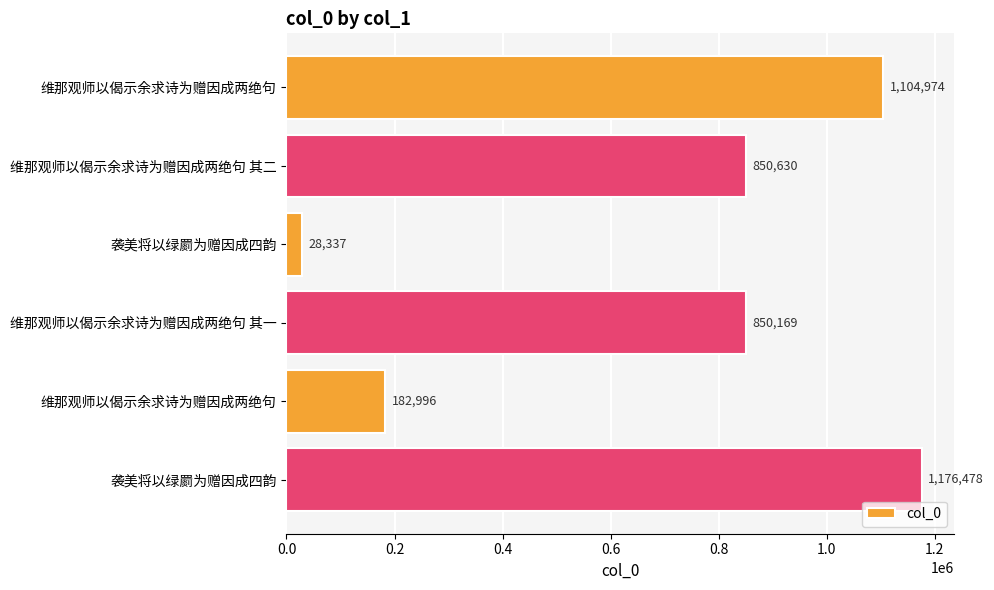

How many bars are there in total?

6